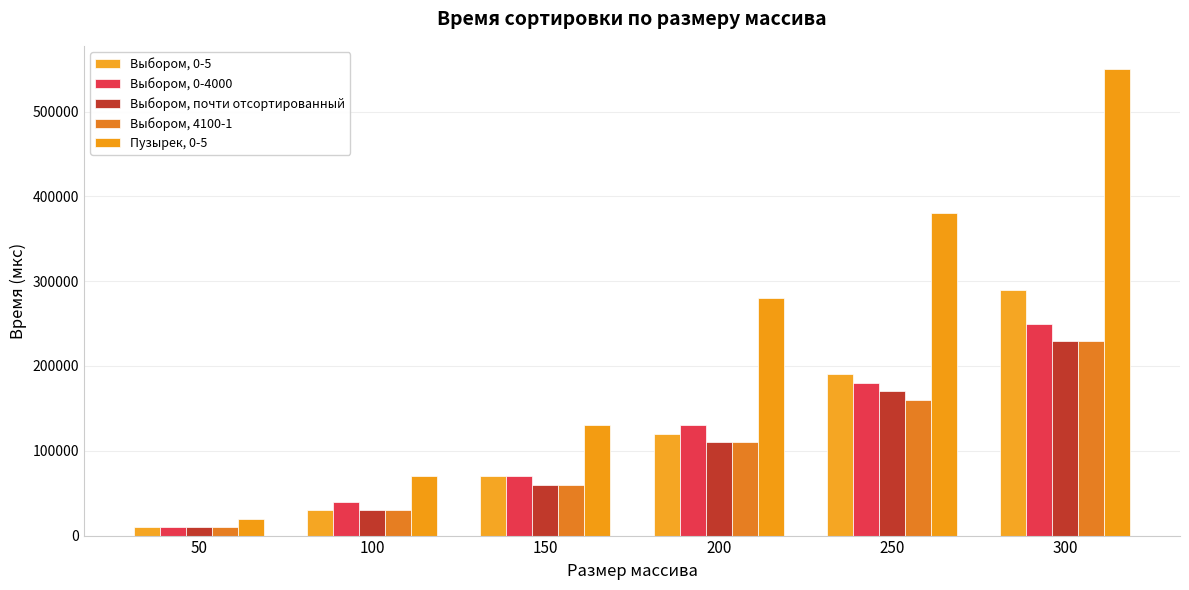

What is the value of the Выбором, 0-5 bar at the 1st from the left?

9961